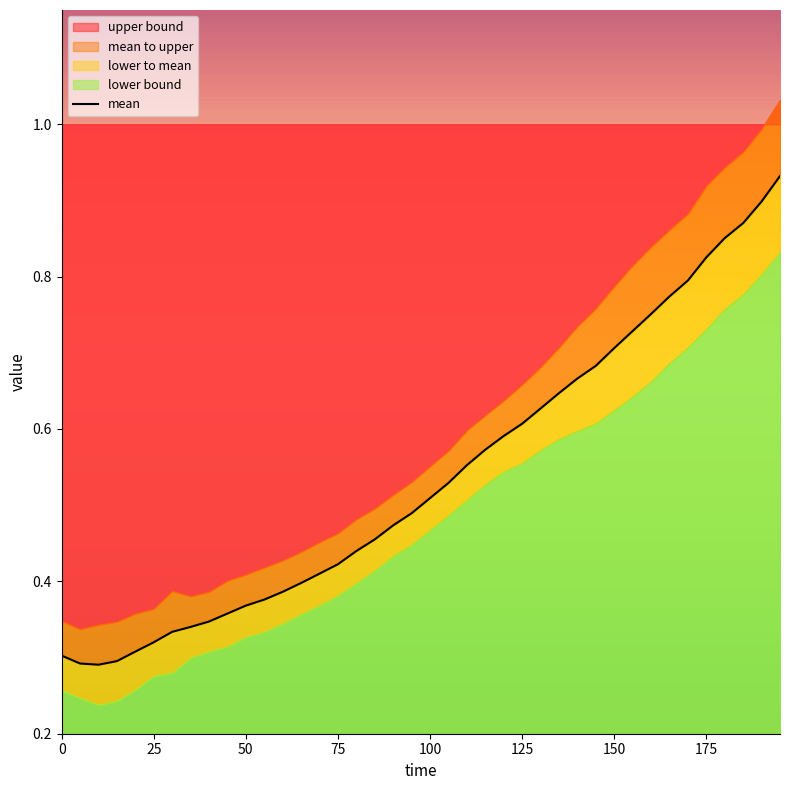

True or false: lower has more than 2 points higher than both neighbors.

False